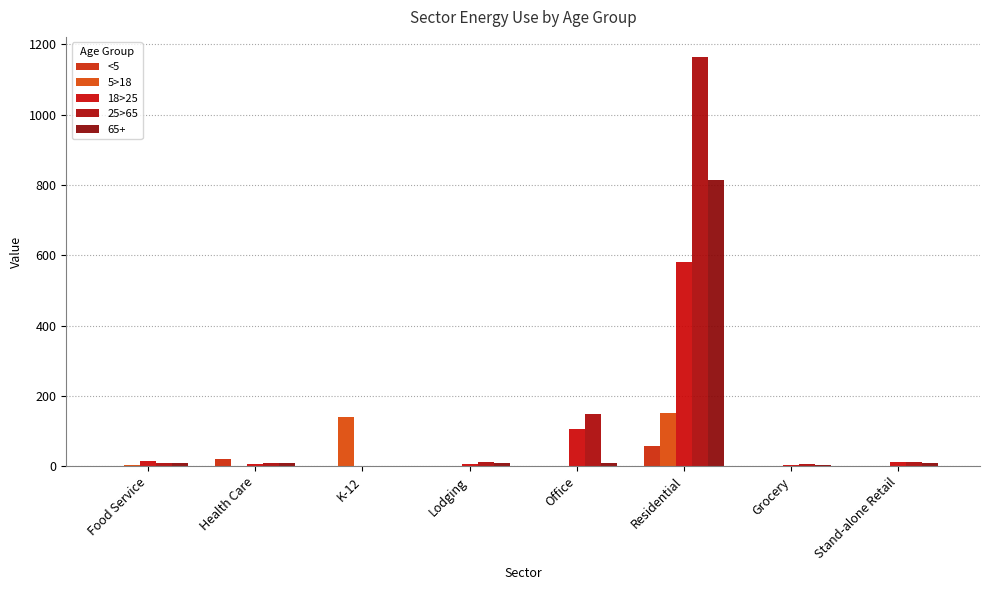

How many values in the 25>65 series exceed 11?

4